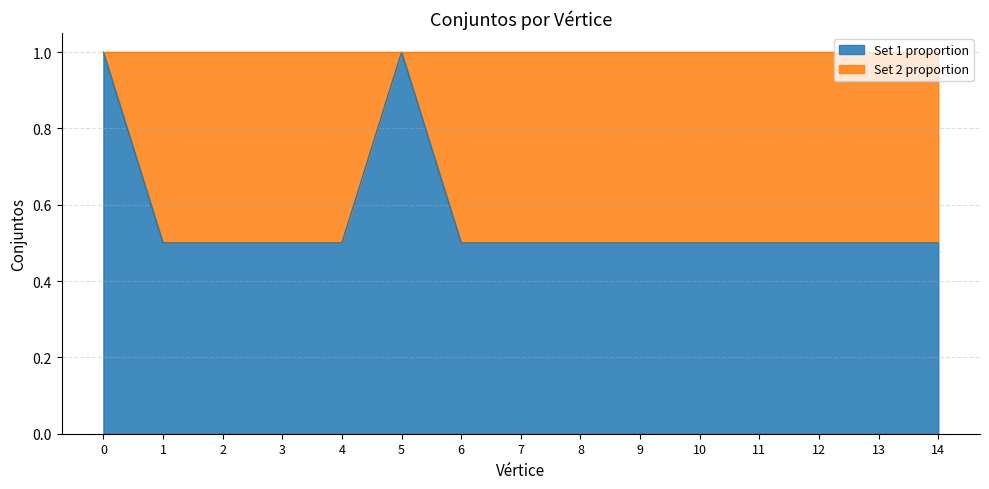

List the labels in order of value, smallest first.

1, 2, 3, 4, 6, 7, 8, 9, 10, 11, 12, 13, 14, 0, 5